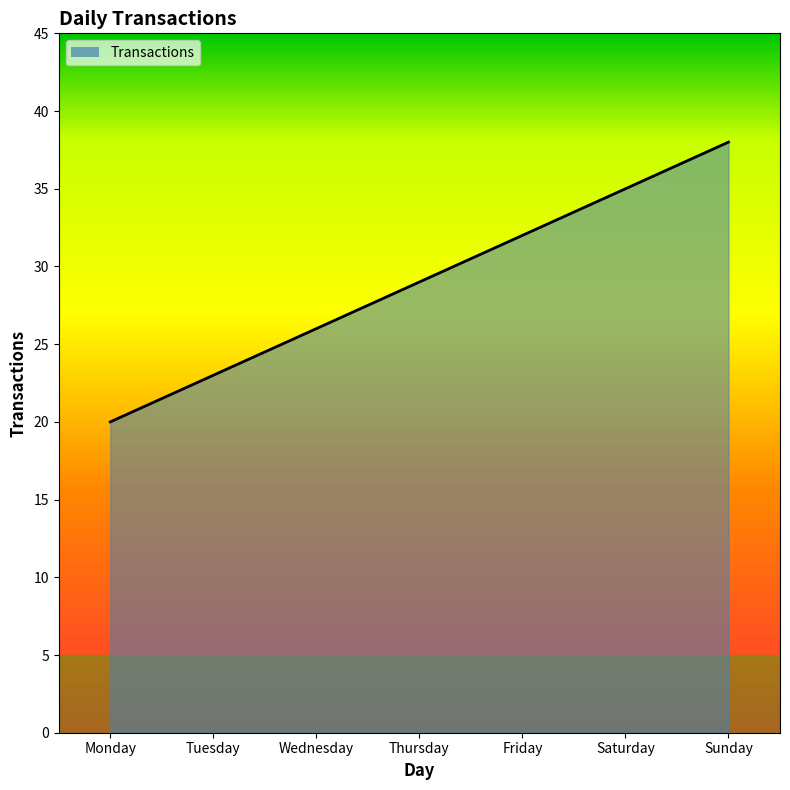

True or false: the data shows 38 at Sunday.

True